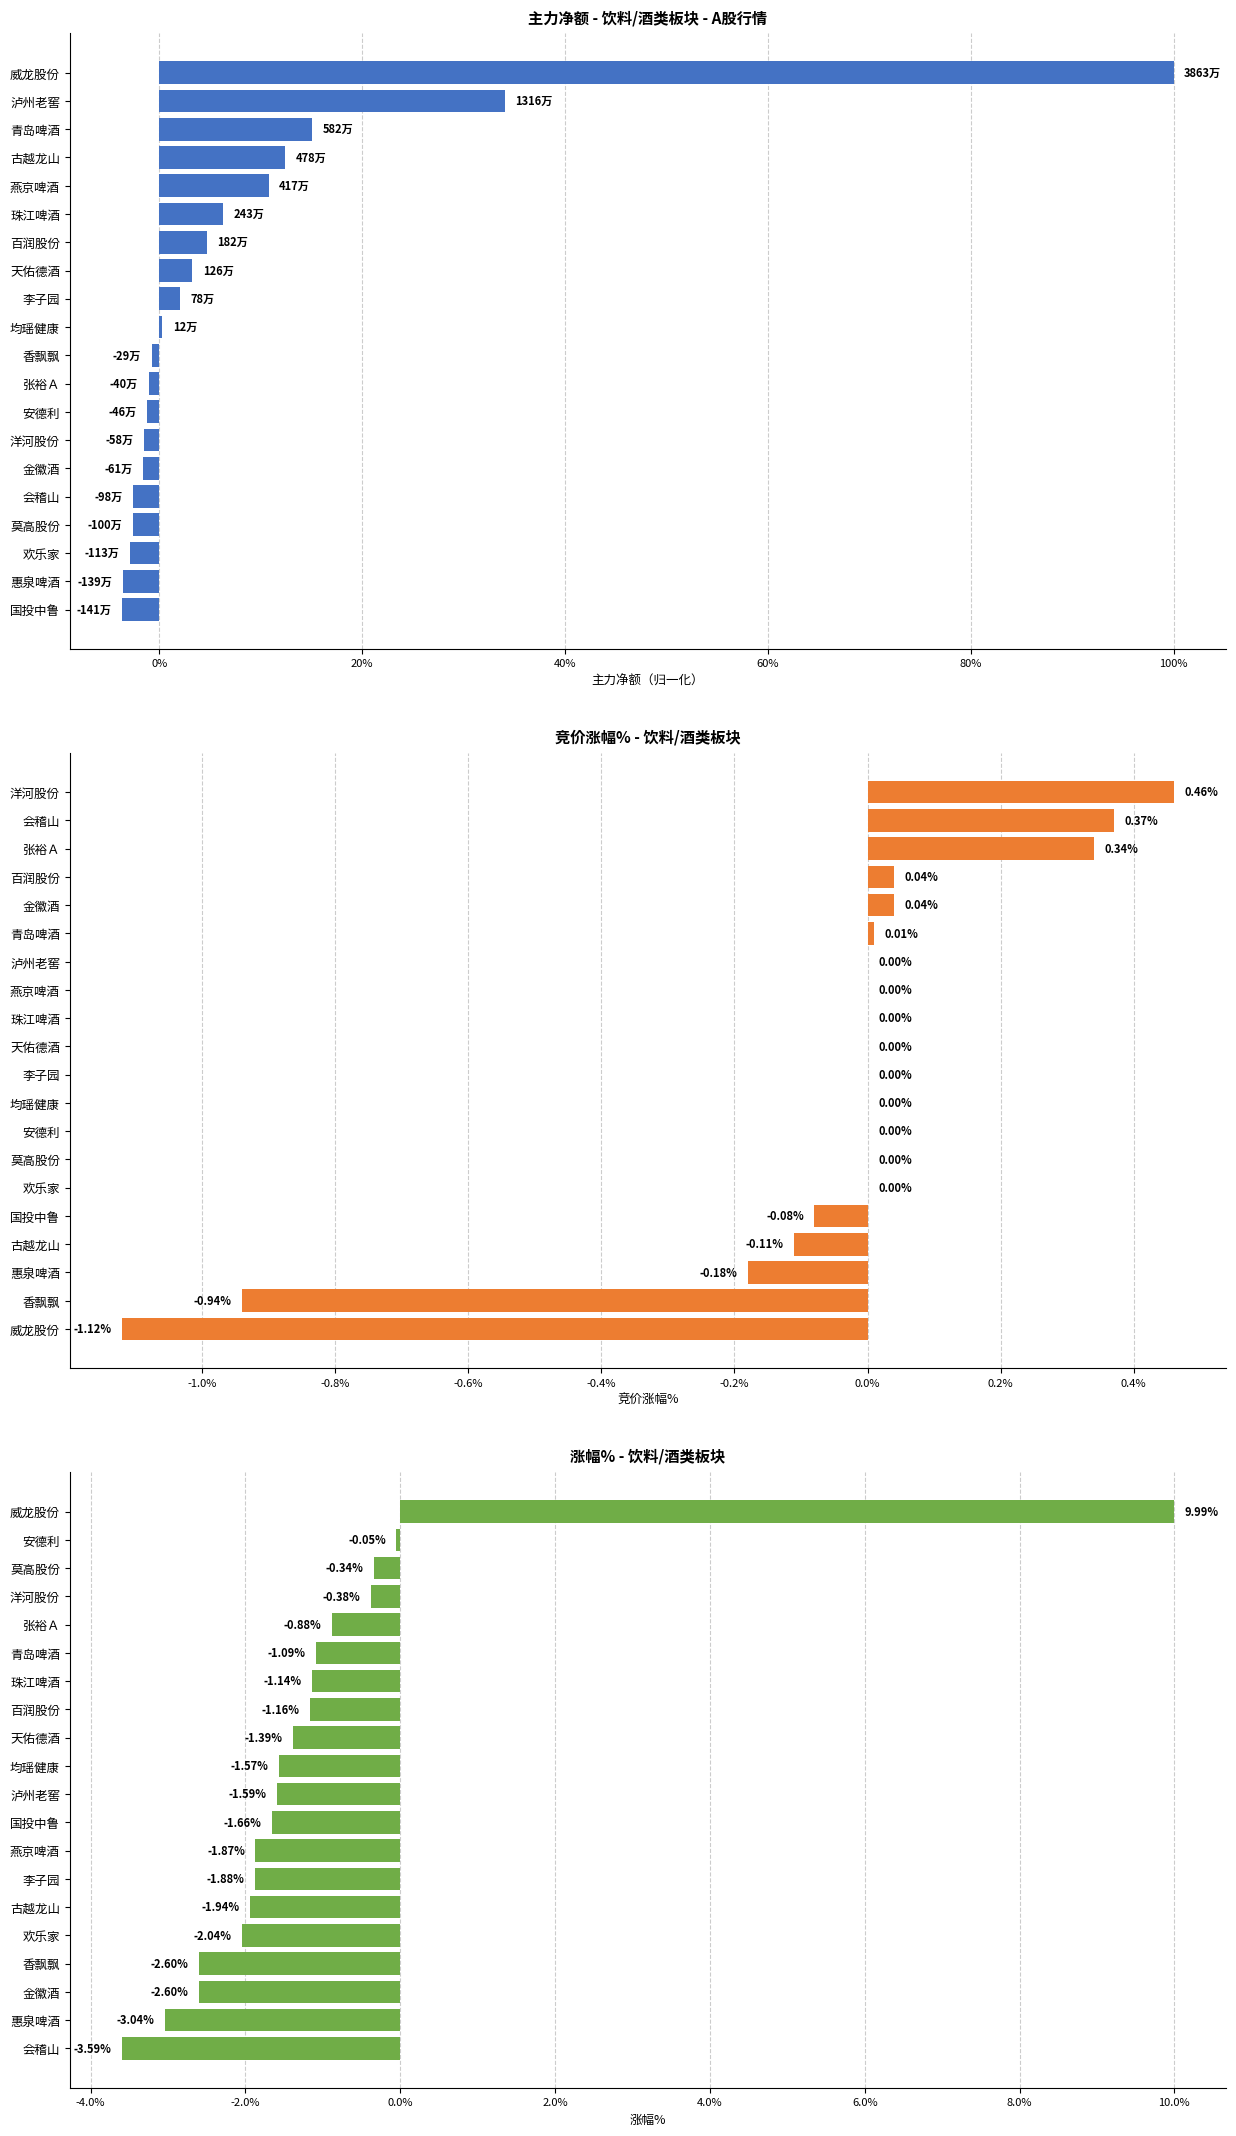

Which series changed the most between 0% and 12?

涨幅% - 饮料/酒类板块